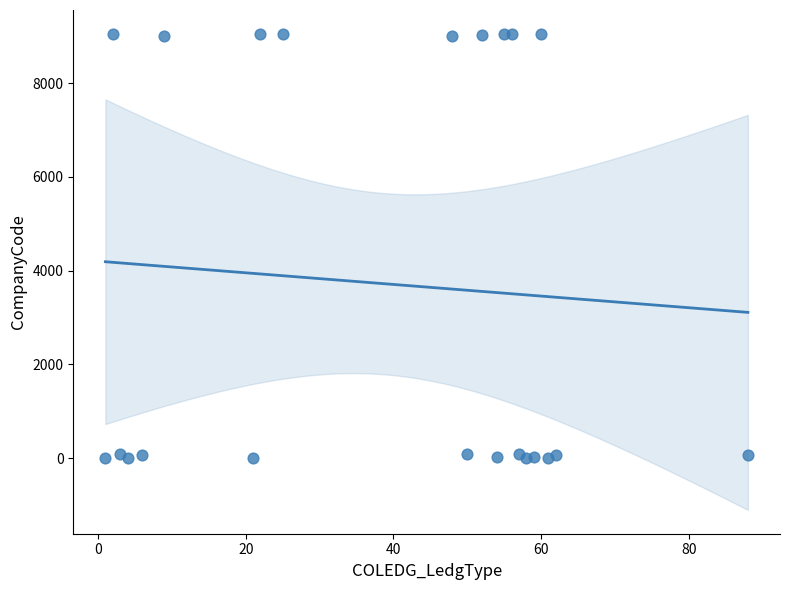

What is the range of Y values (max minus min)?

9051